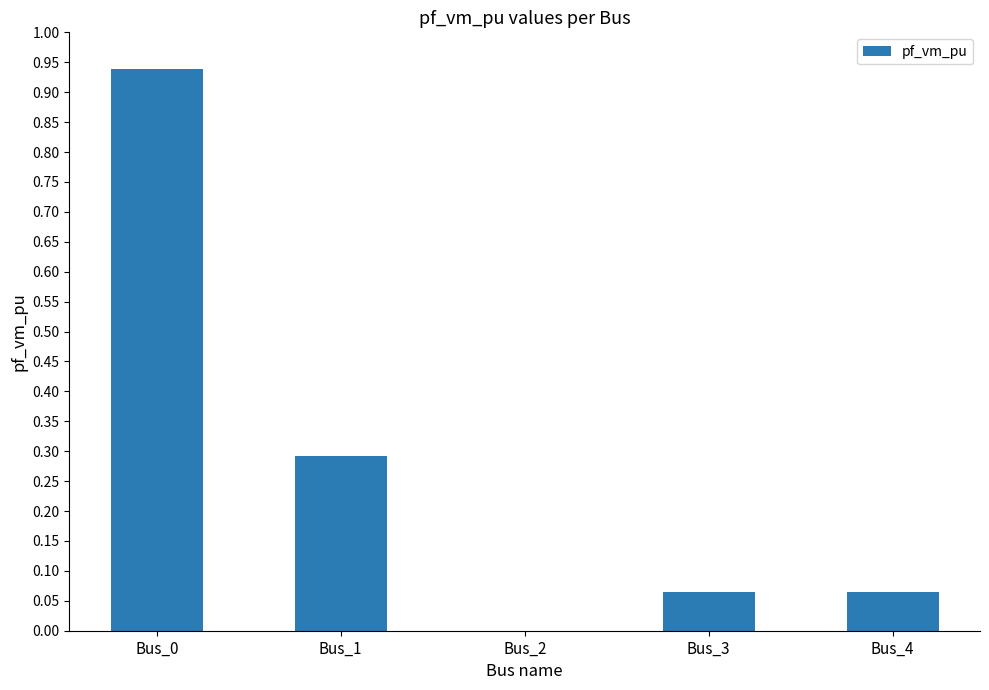

Between Bus_2 and Bus_3, which is larger?

Bus_3